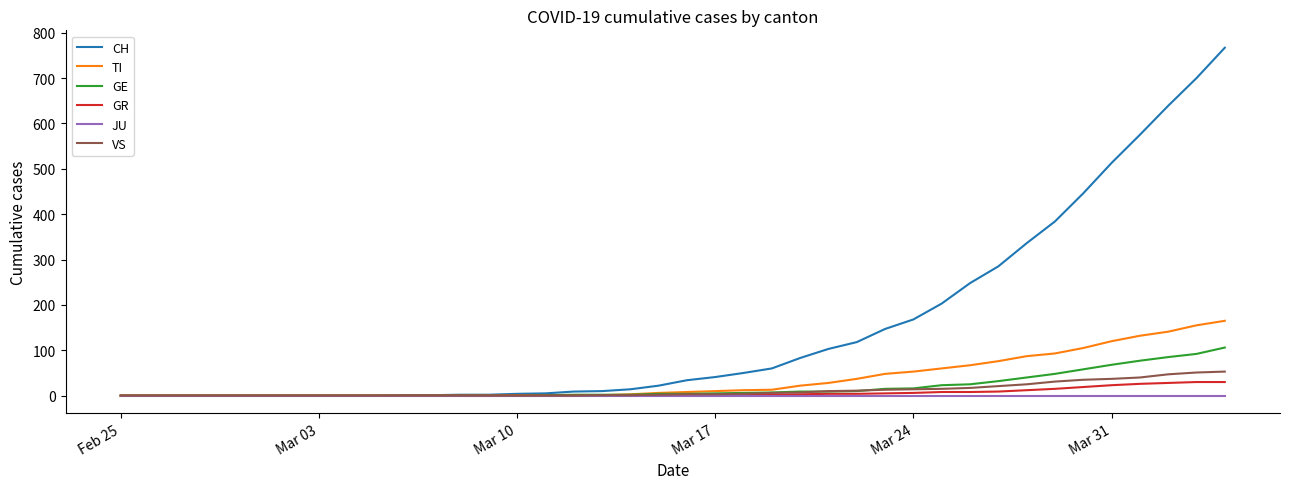

Which series has the largest range (max minus min)?

CH